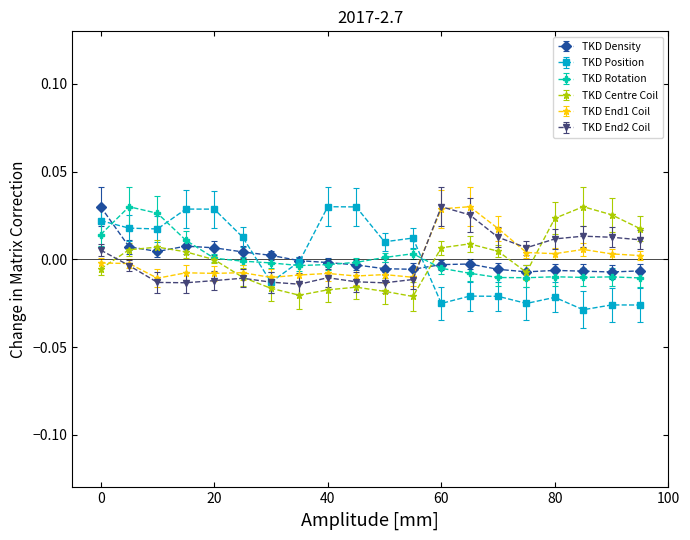

Which series ends up on top after the final intersection of TKD Centre Coil and TKD End1 Coil?

TKD Centre Coil